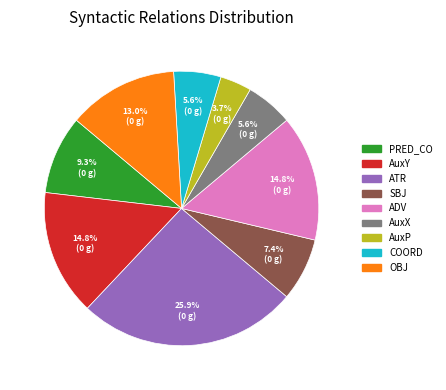

To the nearest percent, what is the difference between the AuxX and AuxY slice percentages?

9%